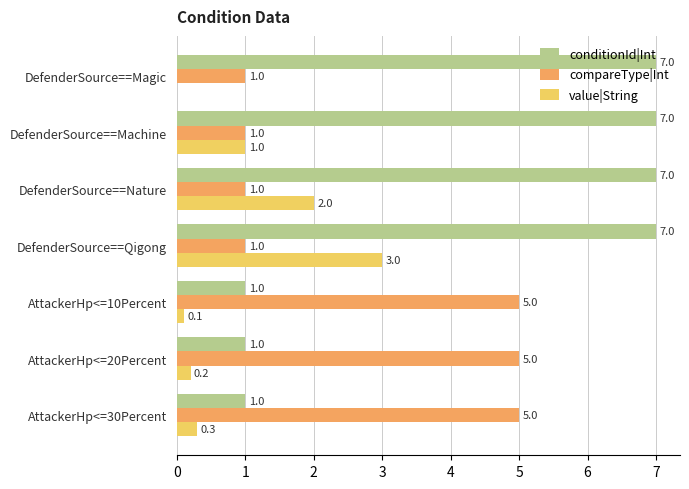

What is the sum of all compareType|Int values?

19.0